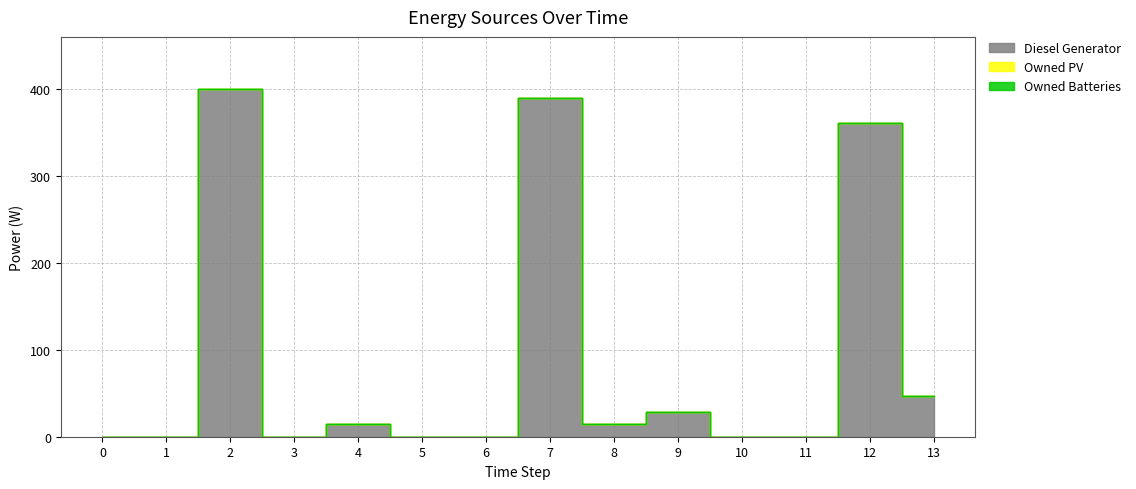

True or false: Owned PV and Diesel Generator intersect in this chart.

False